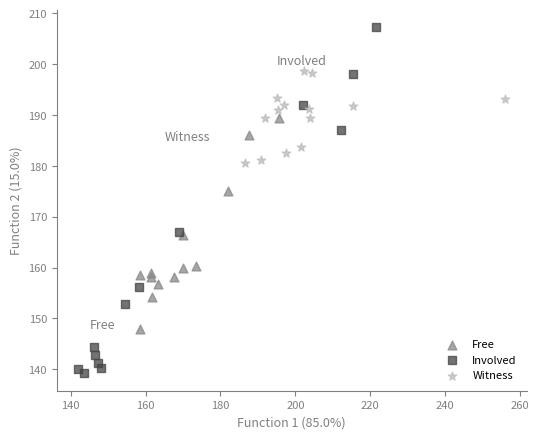

Which series contains the highest Y value?

Involved